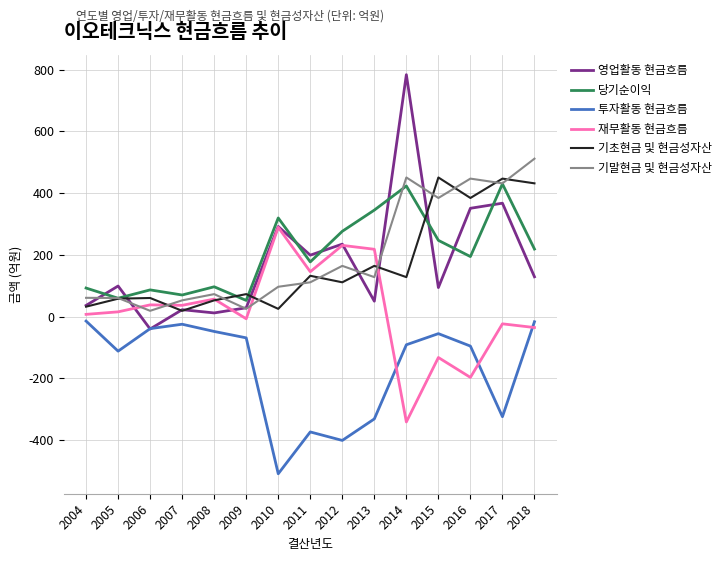

What is the sum of all 기초현금 및 현금성자산 values?

2568.7